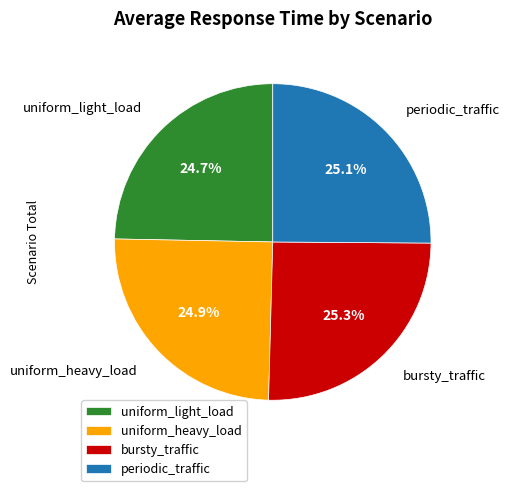

How many slices are in this pie chart?

4